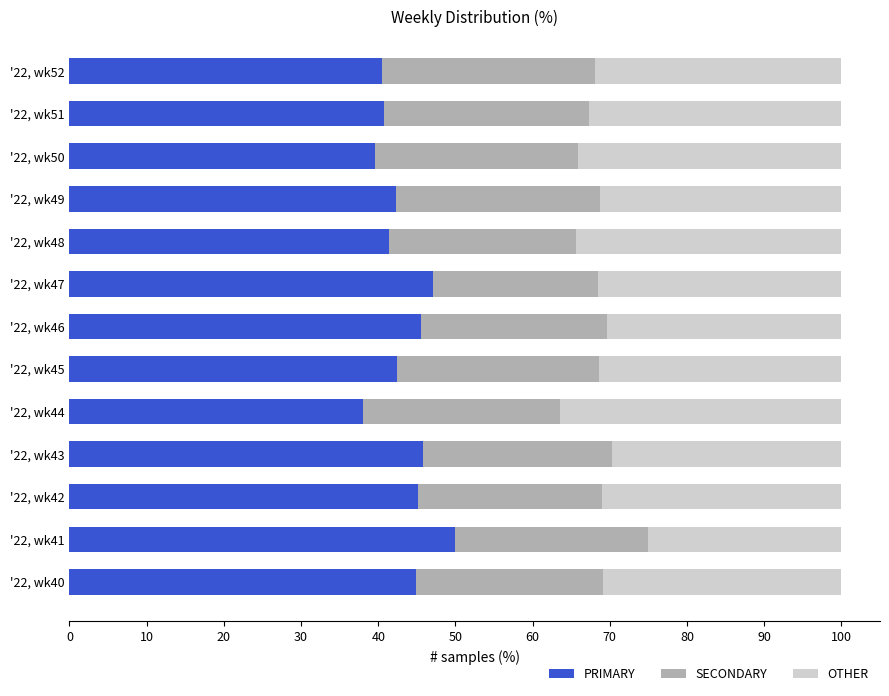

The PRIMARY series shows 38.0 at '22, wk44. True or false?

True